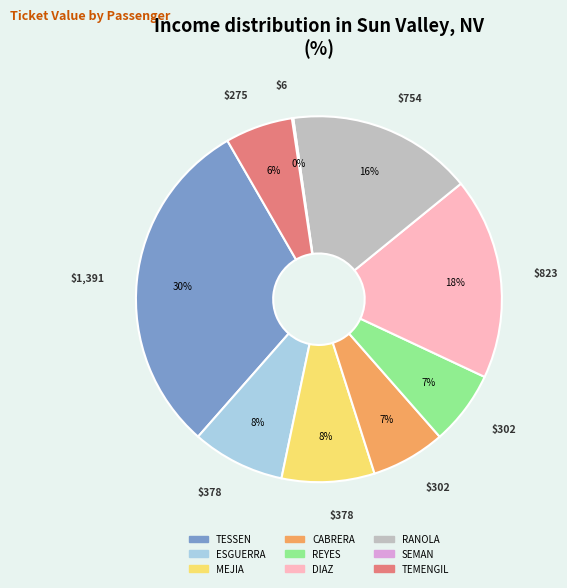

To the nearest percent, what is the difference between the largest and smallest slice percentages?

30%